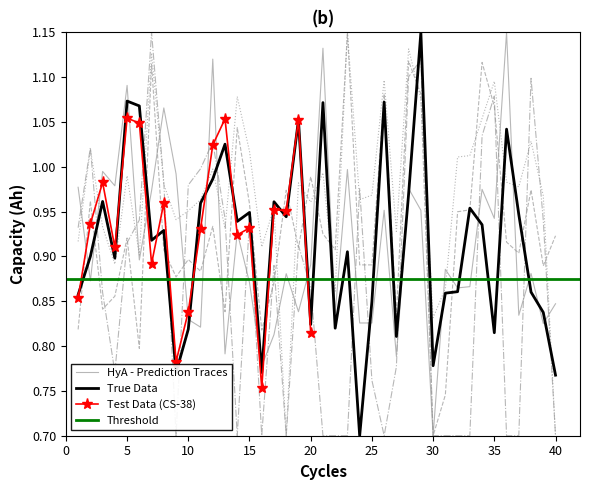

What is the minimum value for True Data?

0.7